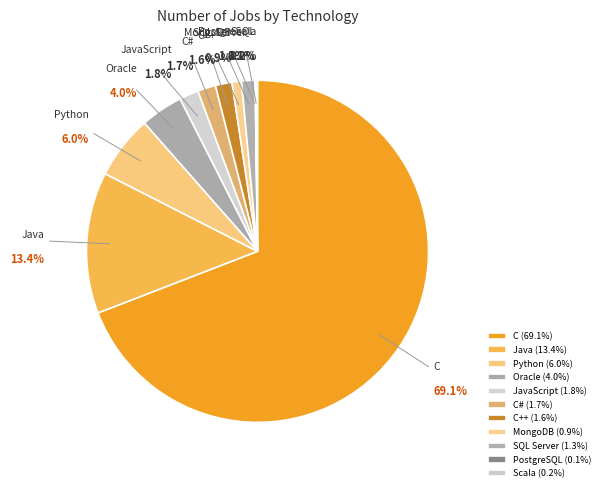

Is the sum of C++ and MongoDB greater than half?

No